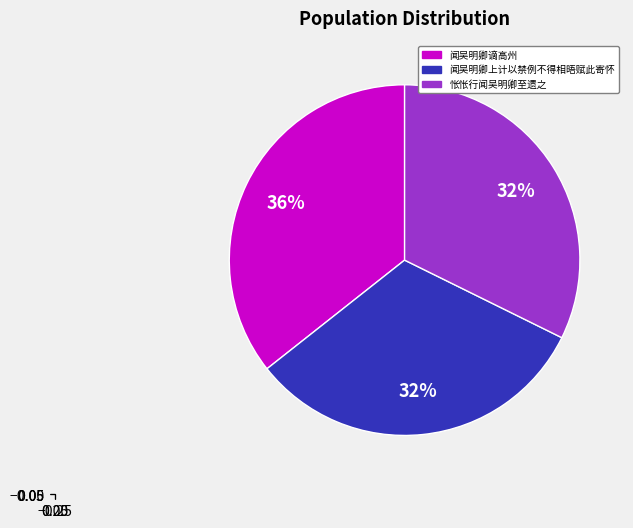

Does 闻吴明卿谪高州 represent more than half of the total?

No